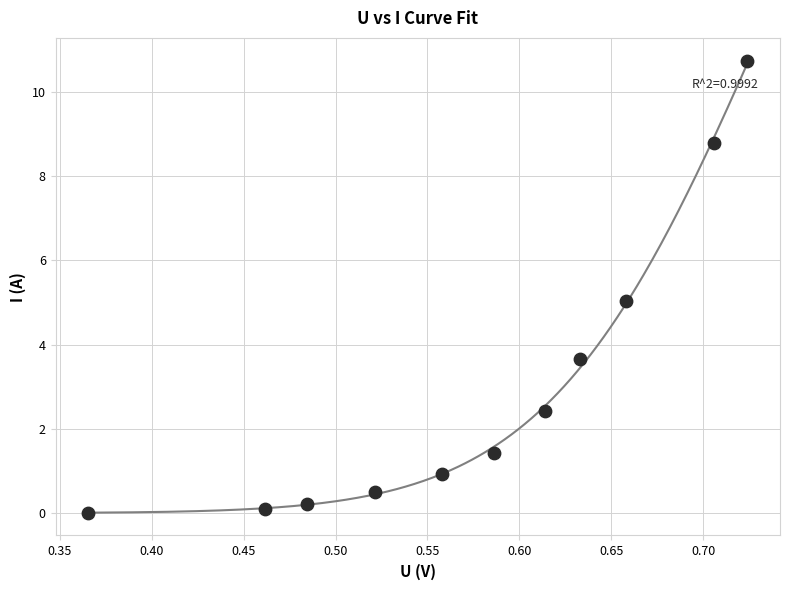

What is the average X value?

0.6